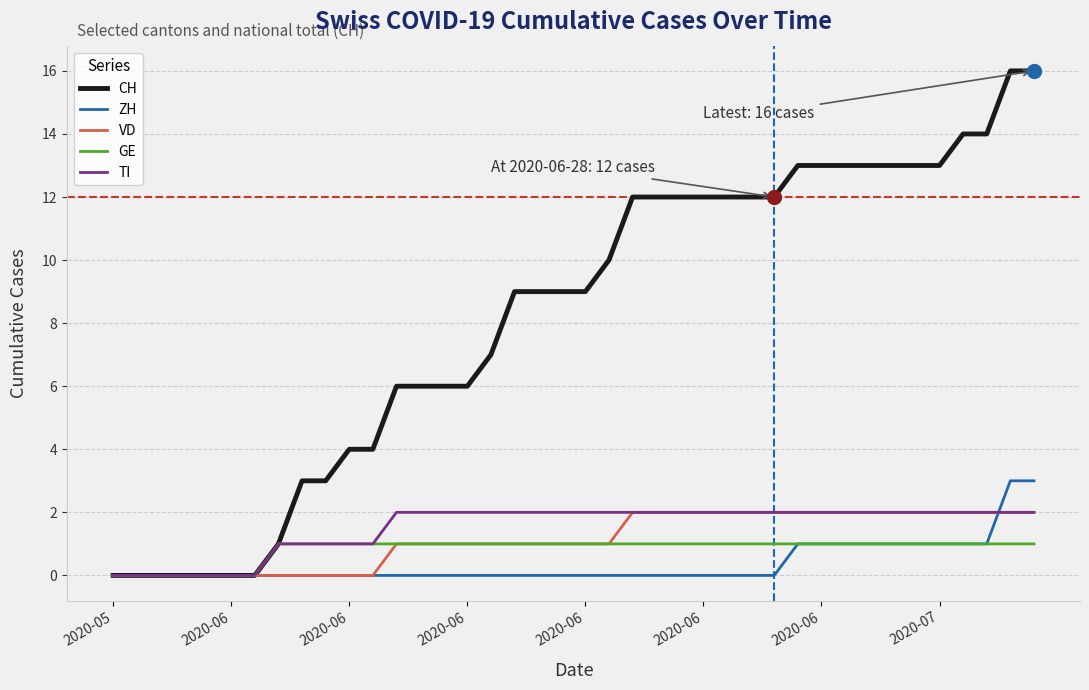

Which series has the largest range (max minus min)?

CH